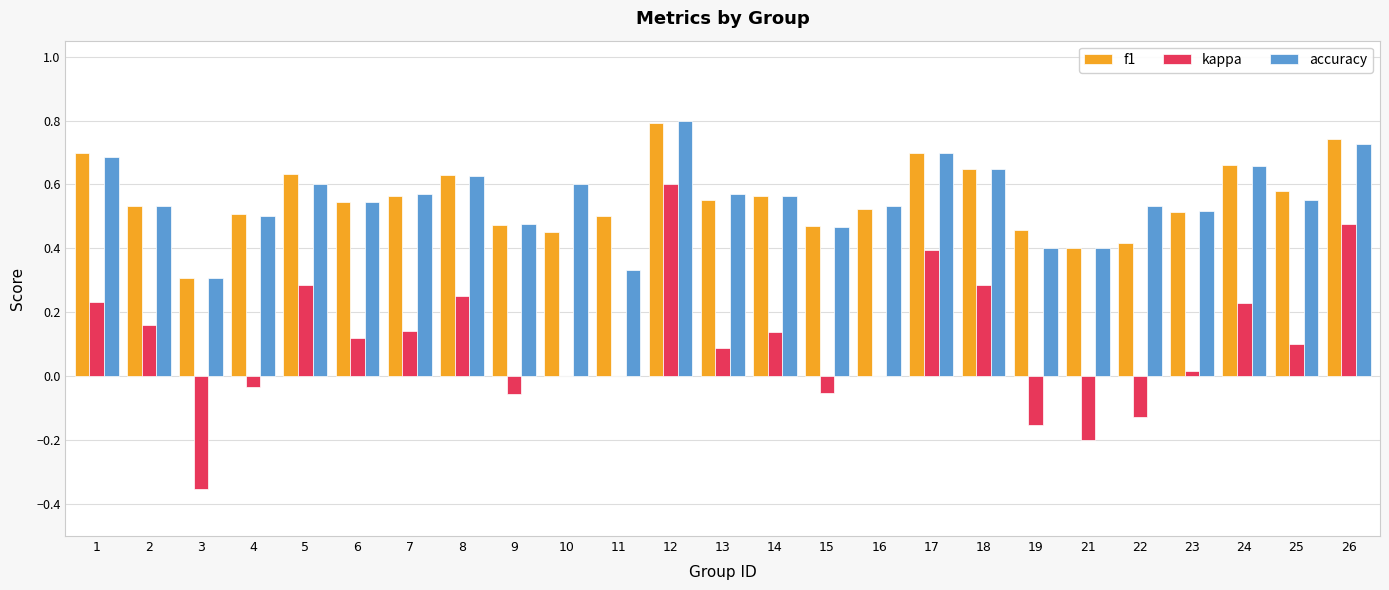

What is the sum of all accuracy values?

13.8